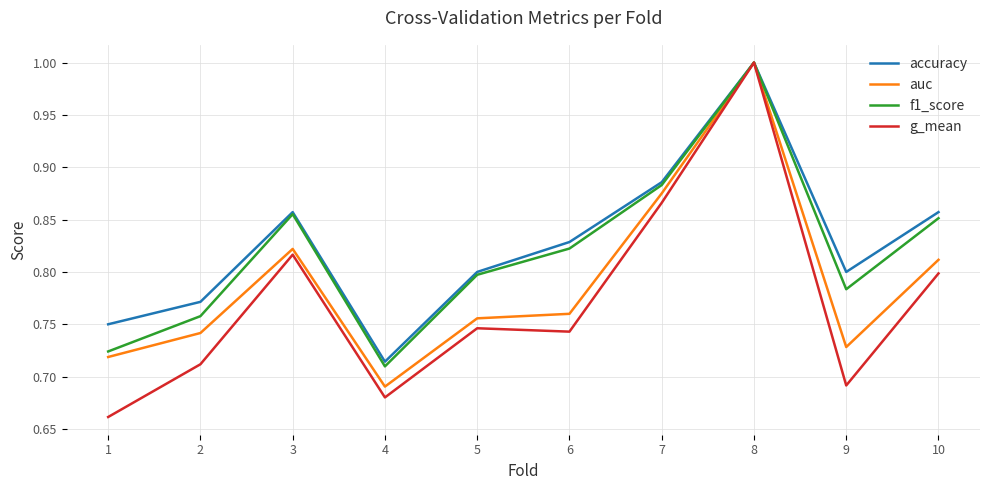

What is the maximum value shown in the chart?

1.0